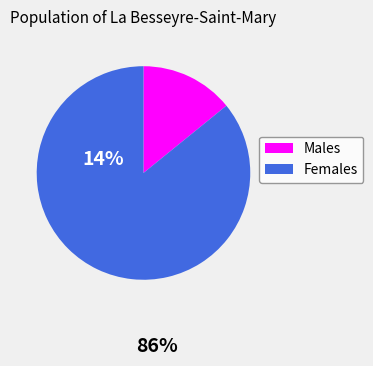

Is there any slice that represents more than half of the pie?

Yes